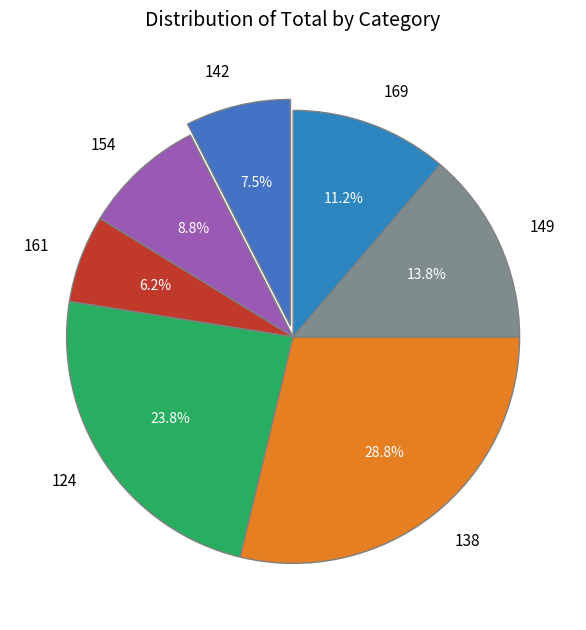

Does any single category account for the majority?

No